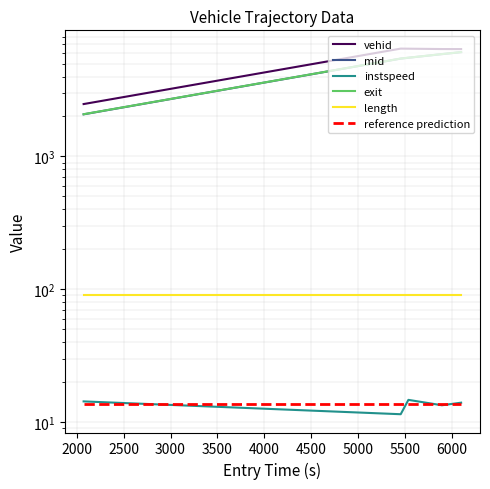

Which series has the largest range (max minus min)?

exit